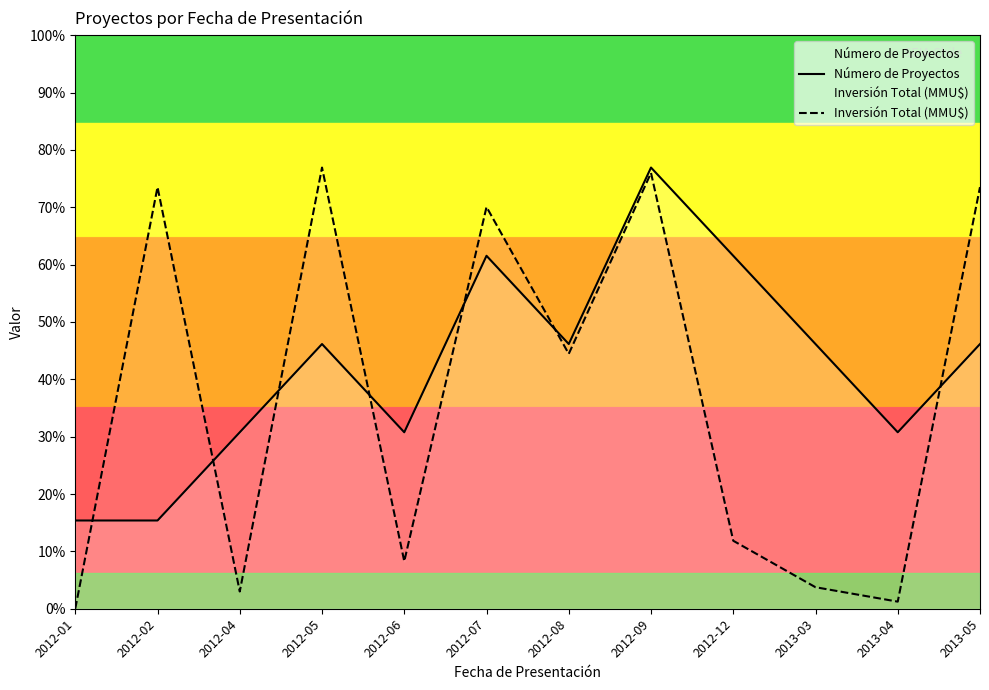

What is the difference between the Inversión Total (MMU$) values at 2013-04 and 2013-05?

4.7